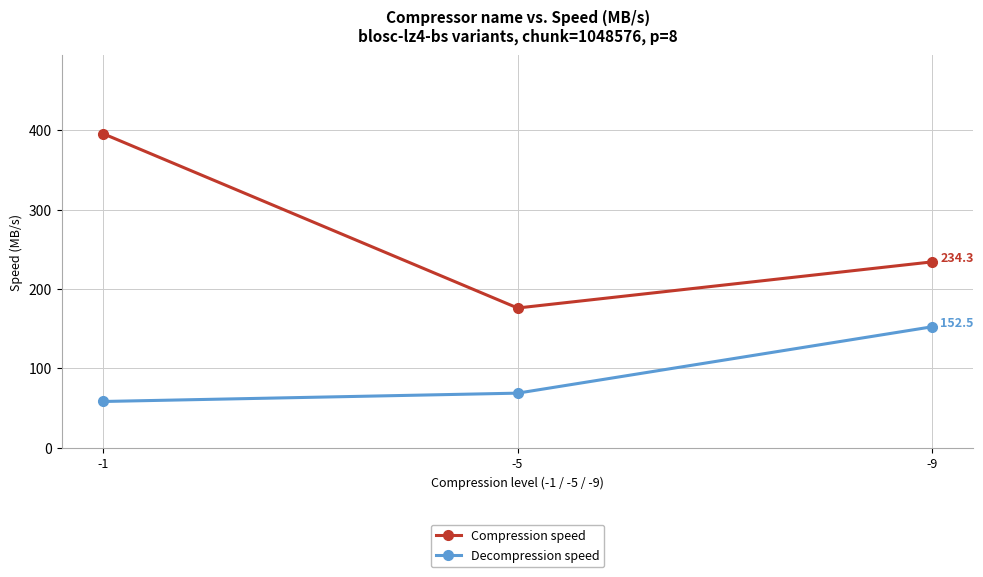

How many data points in Decompression speed are above 68?

2